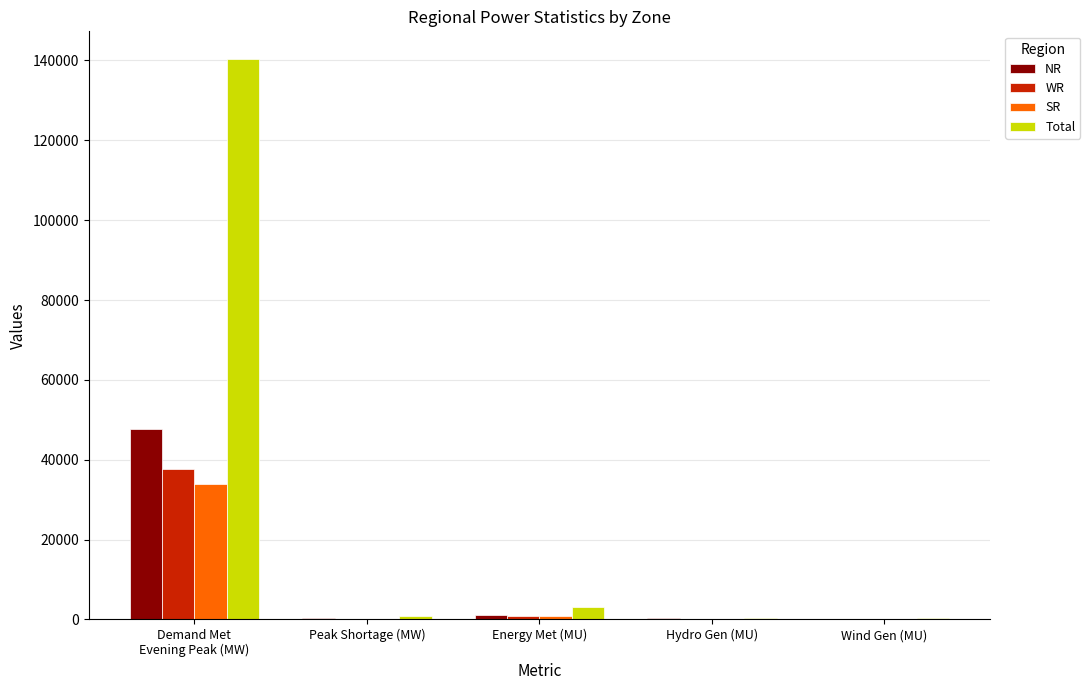

What is the sum of all Total values?

145001